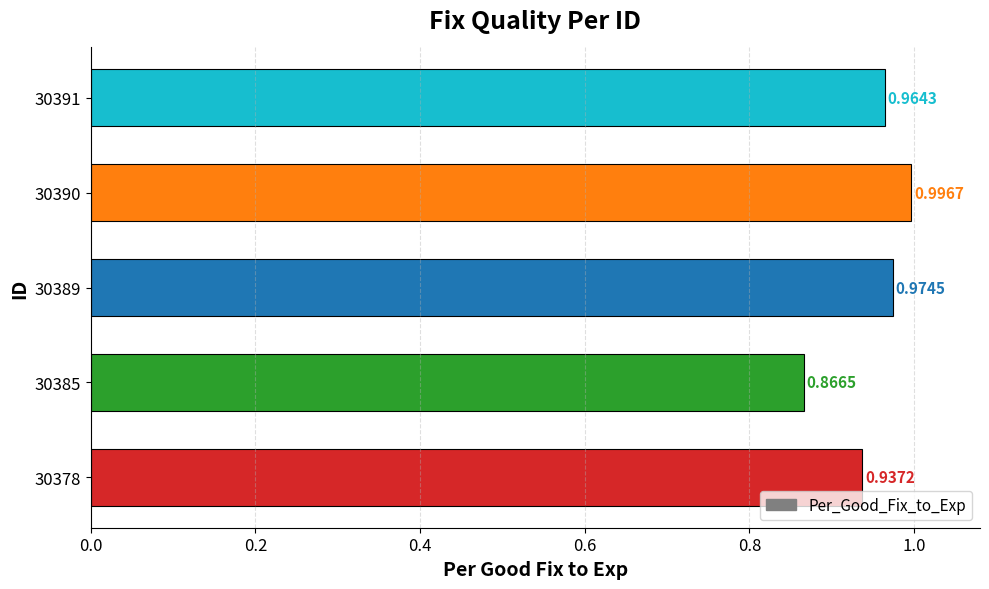

Between 30378 and 30390, which is larger?

30390